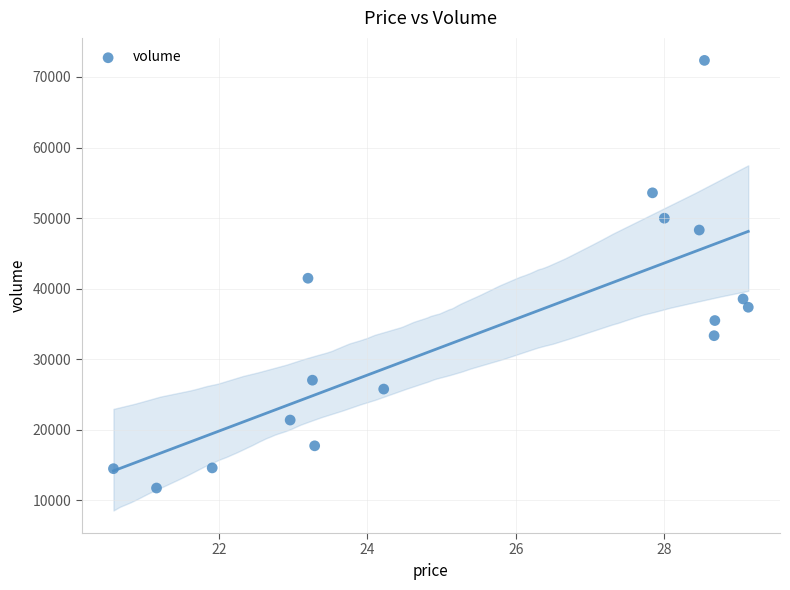

What is the range of Y values (max minus min)?

60595